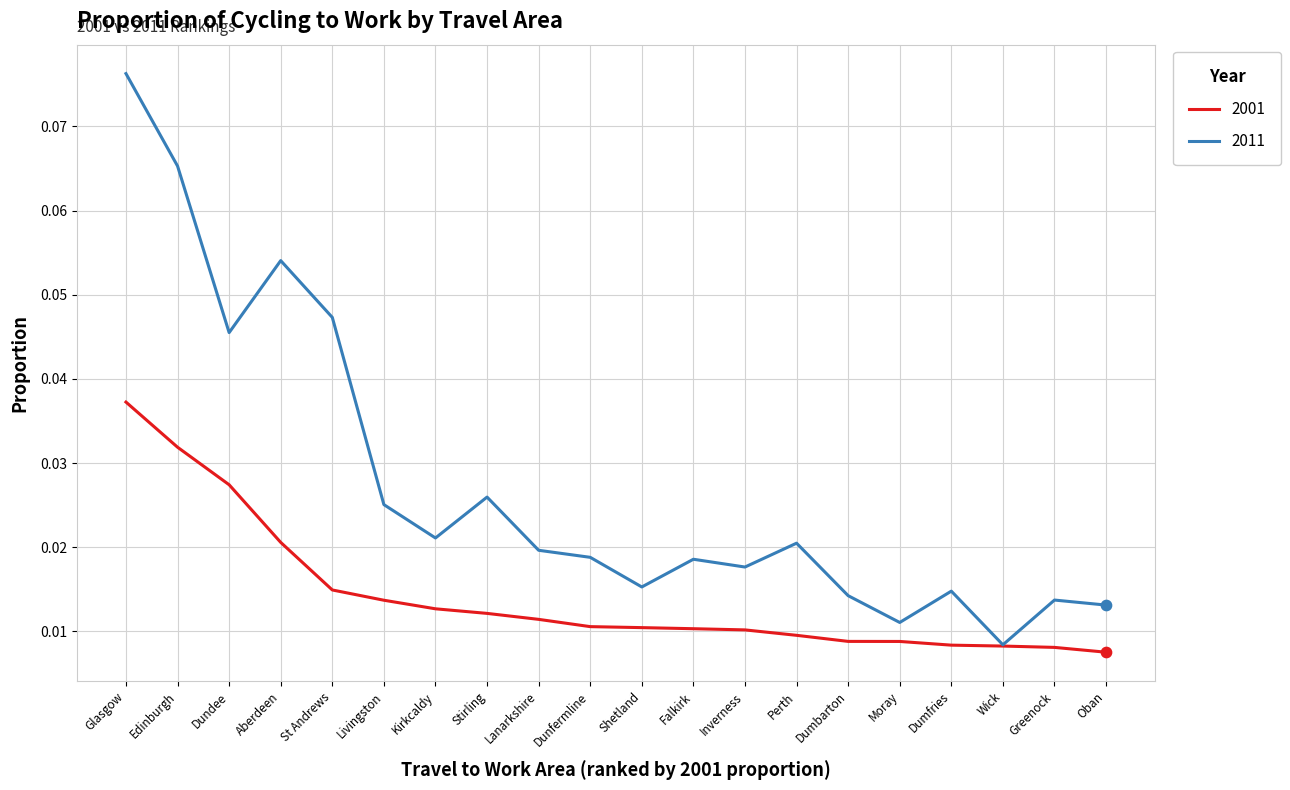

Which series has the widest spread of values?

2011